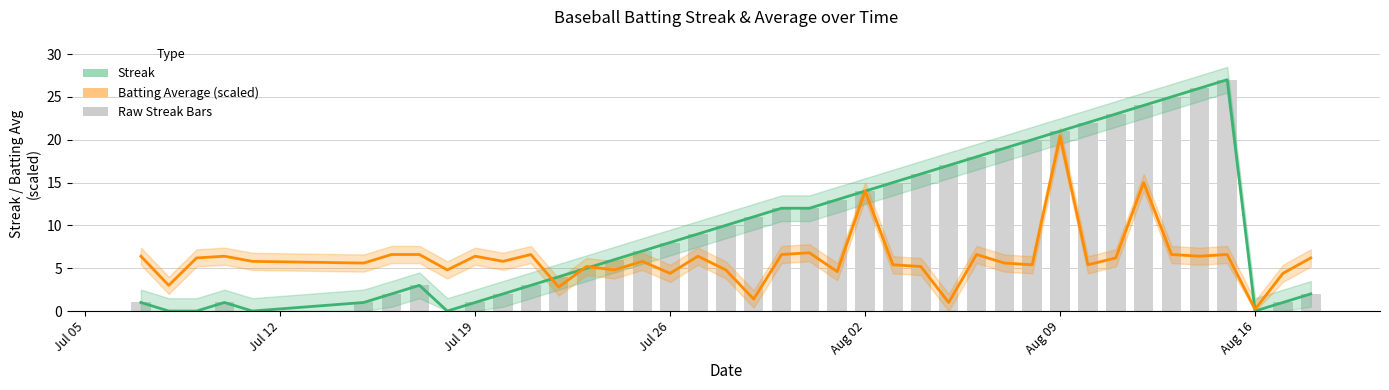

Which category has the lowest value in the Streak series?

Jul 12